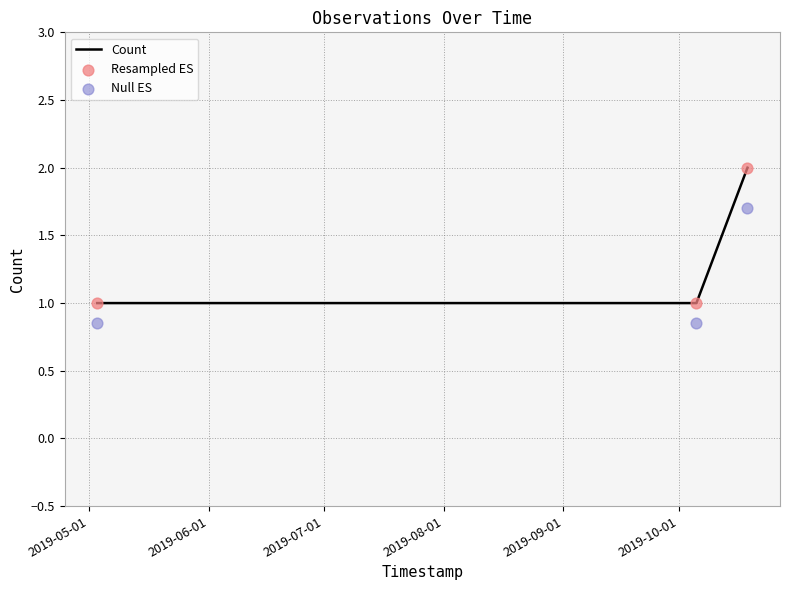

Is the value of Resampled ES at 2019-07-01 greater than the value of Count at 2019-07-01?

No